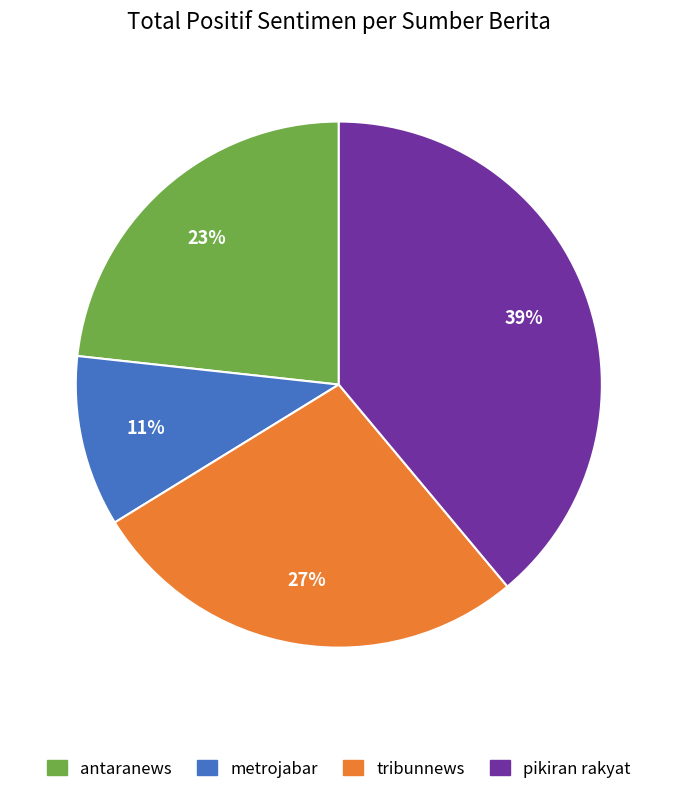

To the nearest percent, what is the difference between the largest and smallest slice percentages?

28%